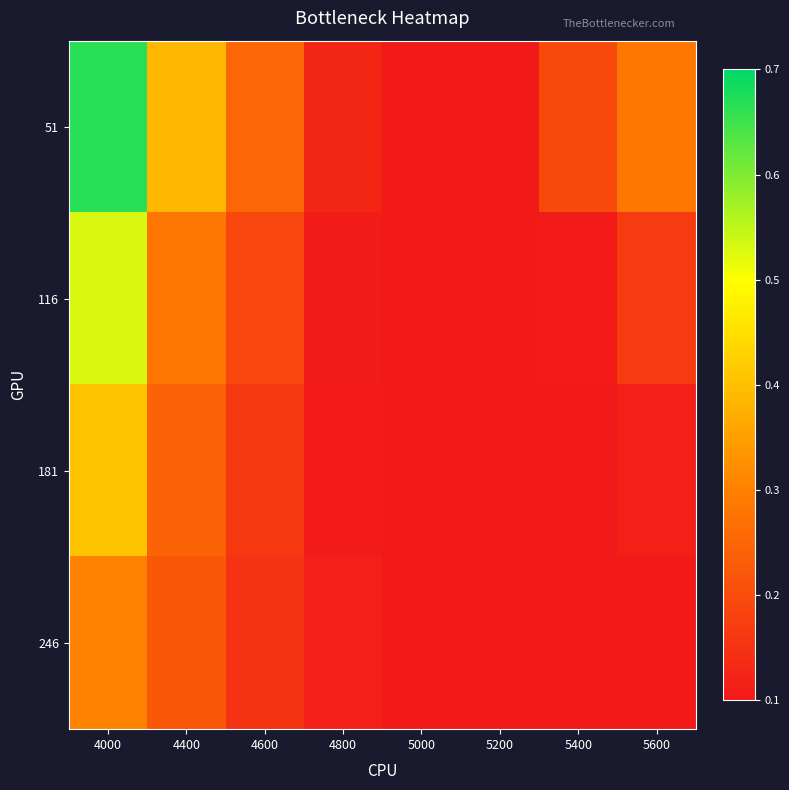

Reading left to right, transcribe all the data shown in this chart.

51: 4000=0.7	4400=0.4	4600=0.3	4800=0.1	5000=0.1	5200=0.1	5400=0.2	5600=0.3
116: 4000=0.5	4400=0.3	4600=0.2	4800=0.1	5000=0.1	5200=0.1	5400=0.1	5600=0.2
181: 4000=0.4	4400=0.2	4600=0.2	4800=0.1	5000=0.1	5200=0.1	5400=0.1	5600=0.1
246: 4000=0.3	4400=0.2	4600=0.2	4800=0.1	5000=0.1	5200=0.1	5400=0.1	5600=0.1